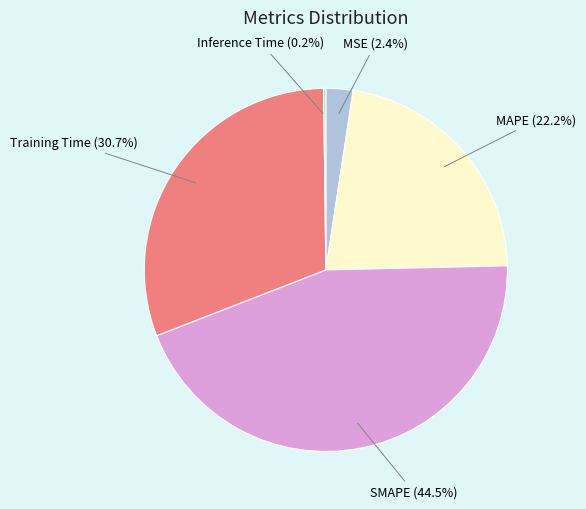

To the nearest percent, what is the difference between the largest and smallest slice percentages?

44%